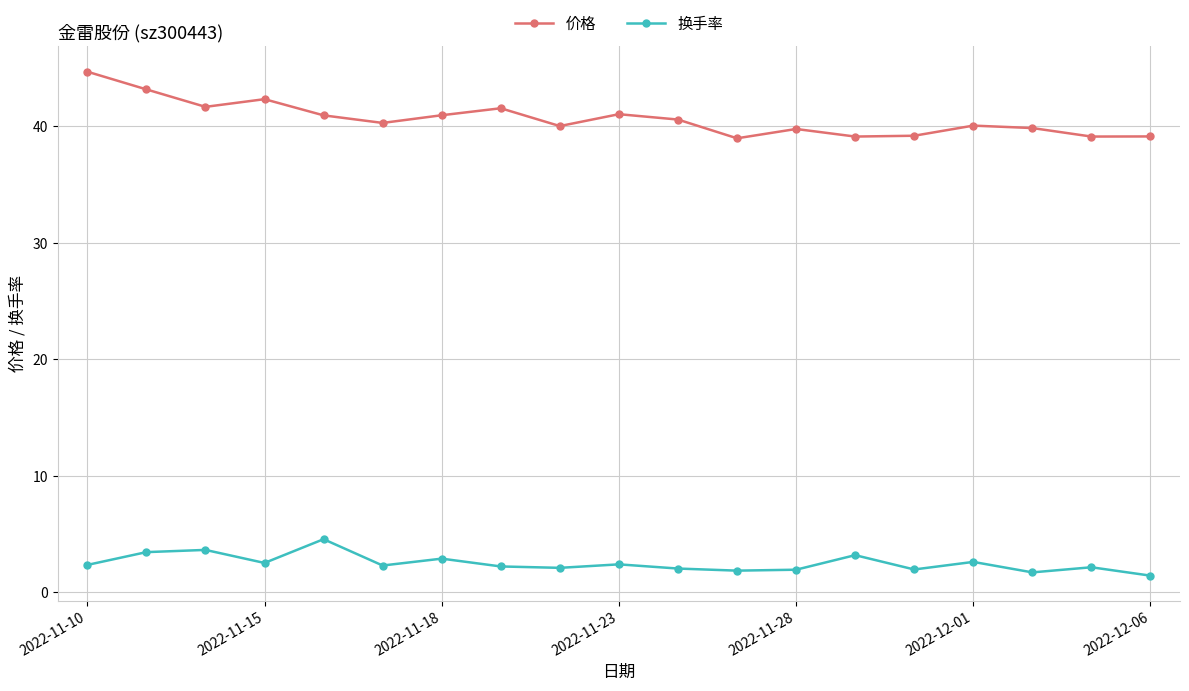

How many lines are shown in the chart?

2